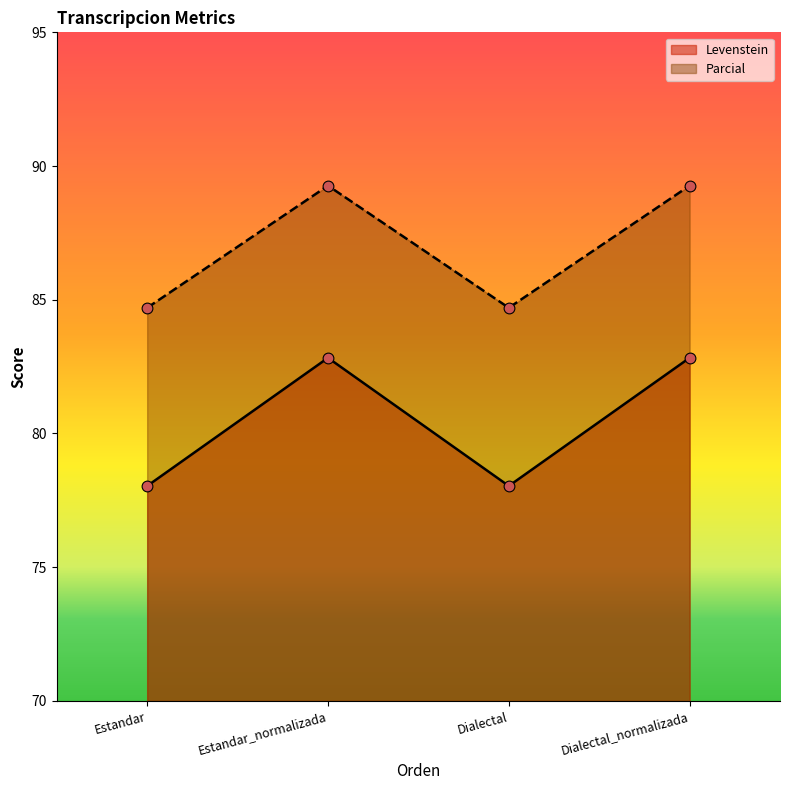

What are all the series names shown in the legend?

Levenstein, Parcial